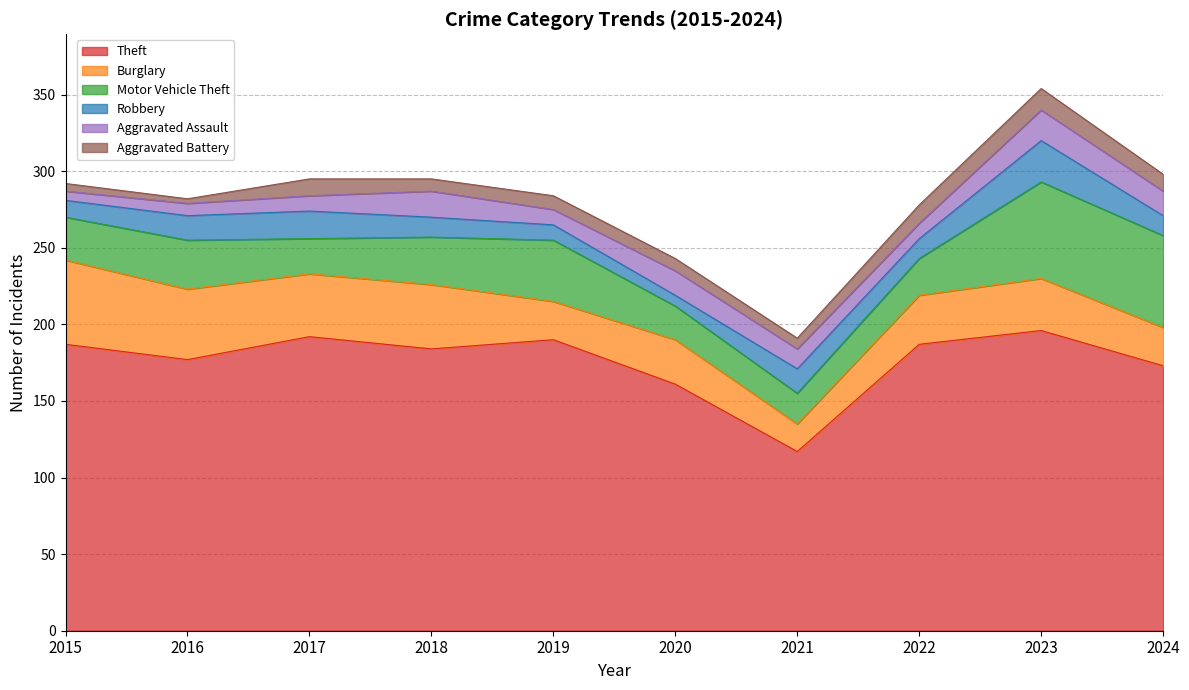

How many interior local peaks does the Burglary series have?

3